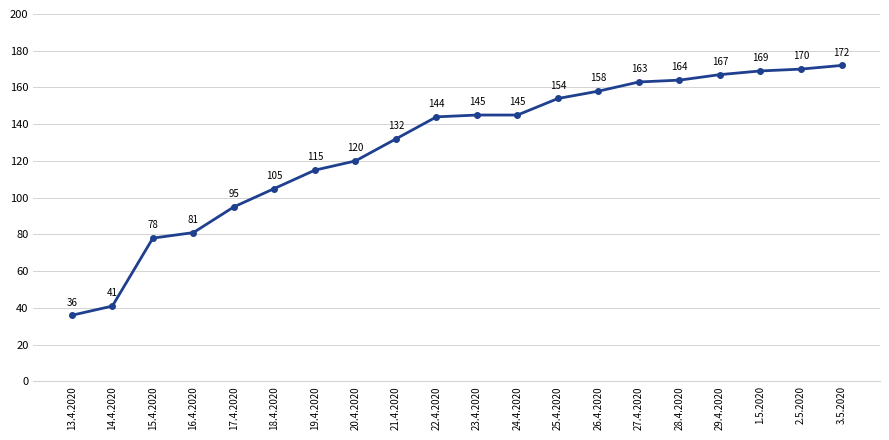

What is the difference between the values at 19.4.2020 and 17.4.2020?

20